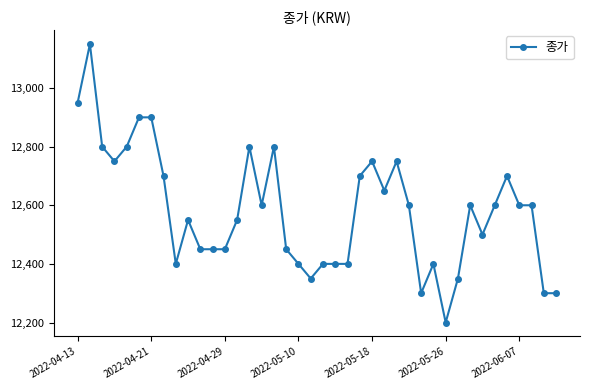

What is the minimum value shown in the chart?

12200